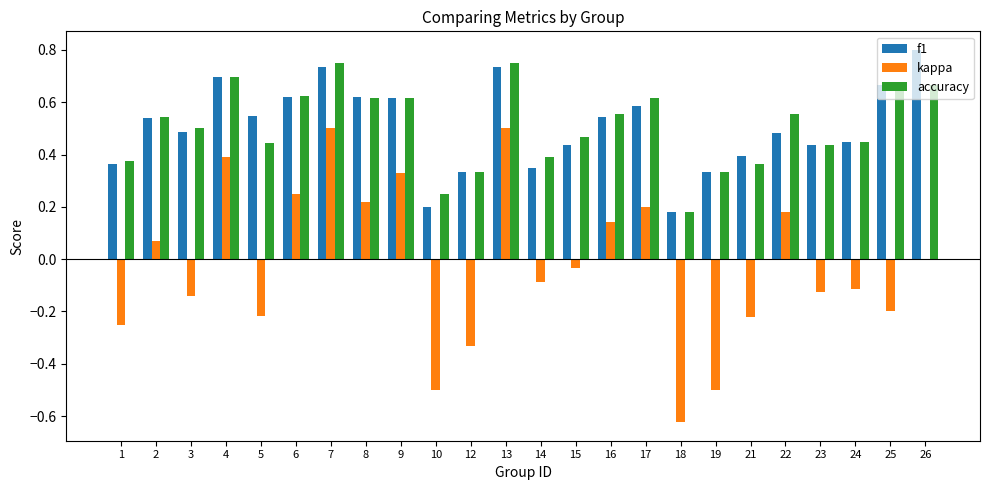

Is the value of accuracy at 13 greater than the value of kappa at 7?

Yes